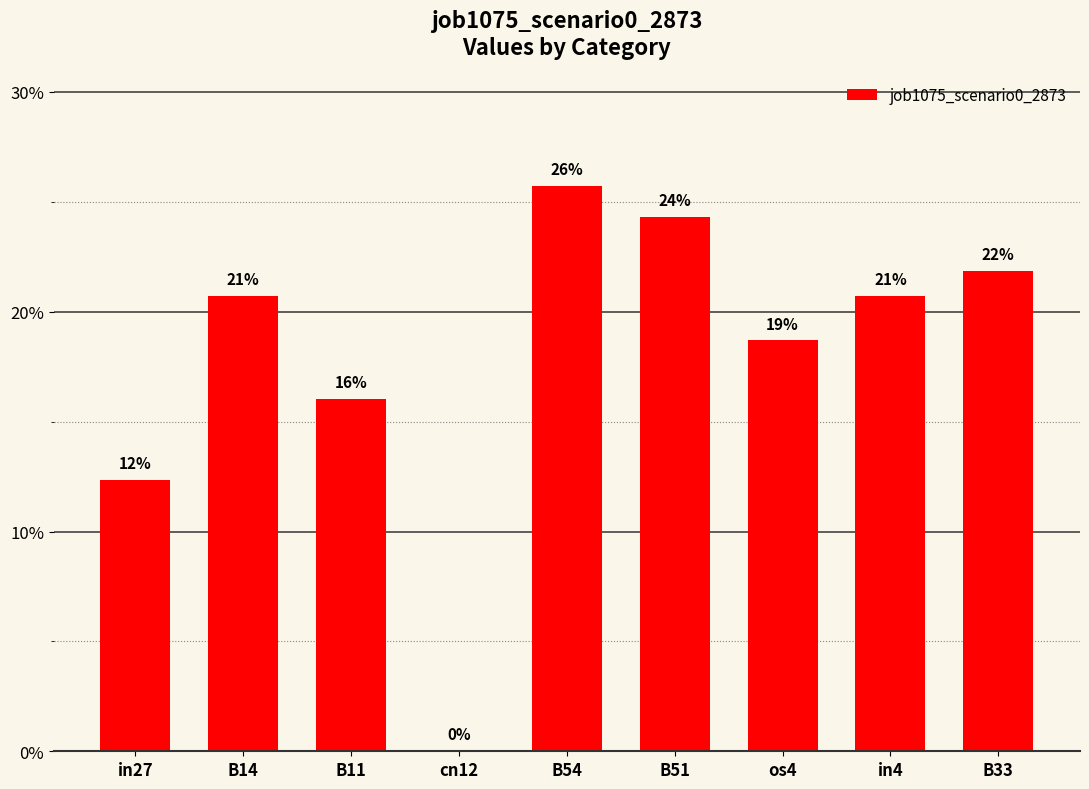

Are the bars horizontal?

No